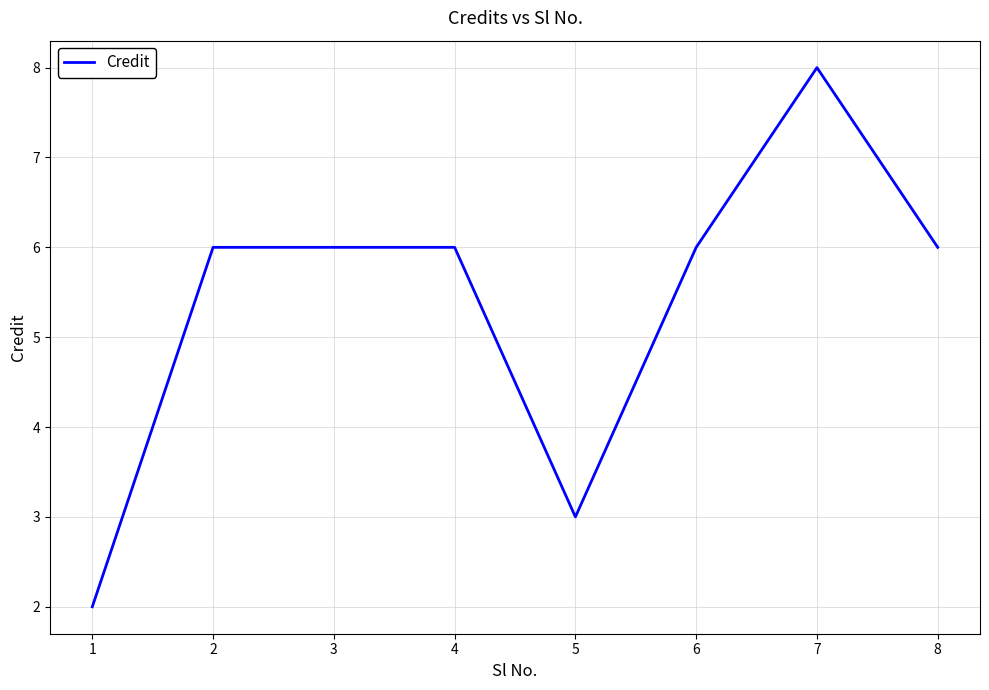

What is the sum of all values?

43